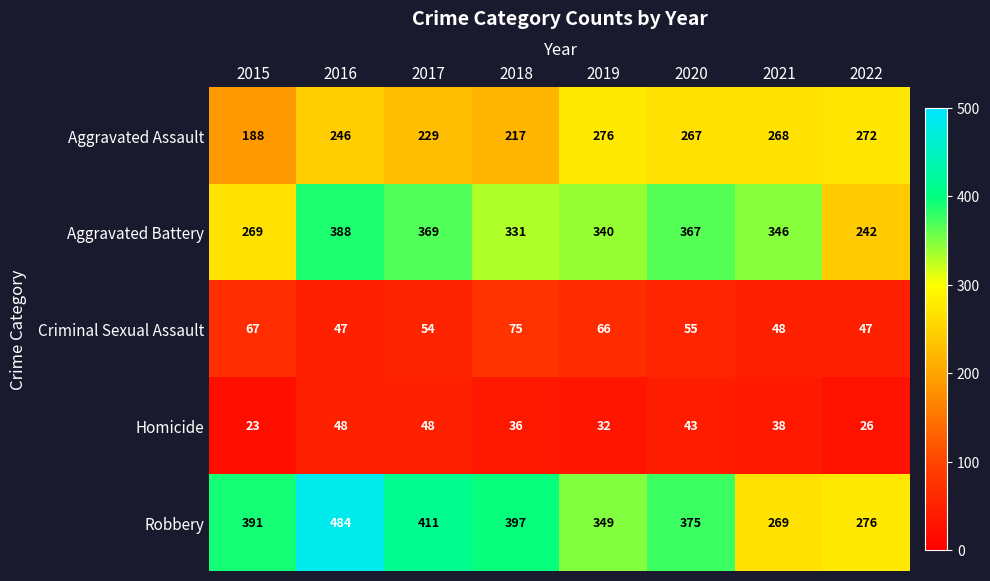

Rank the series by their maximum value, from highest to lowest.

Robbery, Aggravated Battery, Aggravated Assault, Criminal Sexual Assault, Homicide